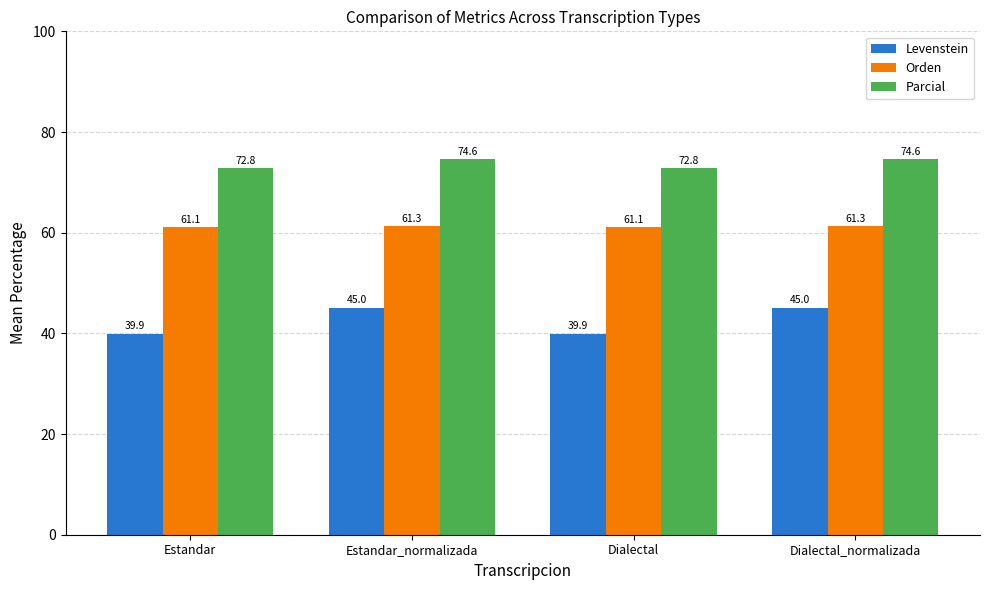

What is the lowest value of the Levenstein series?

39.9